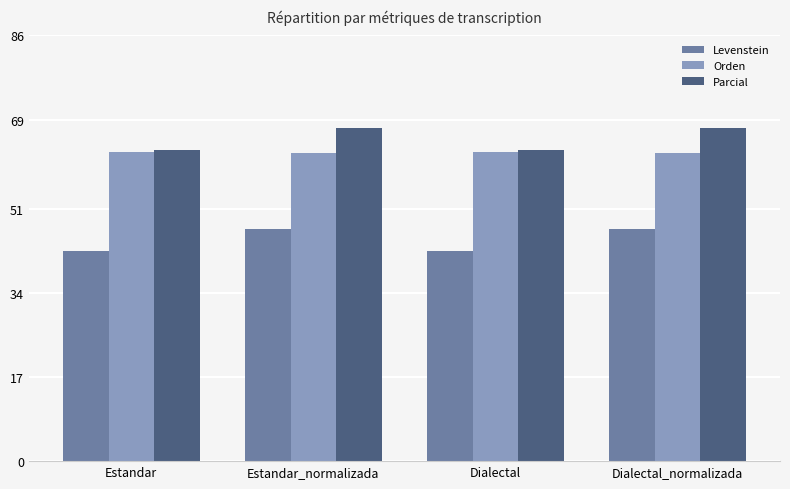

What is the value of the Orden bar at the 2nd from the left?

62.2